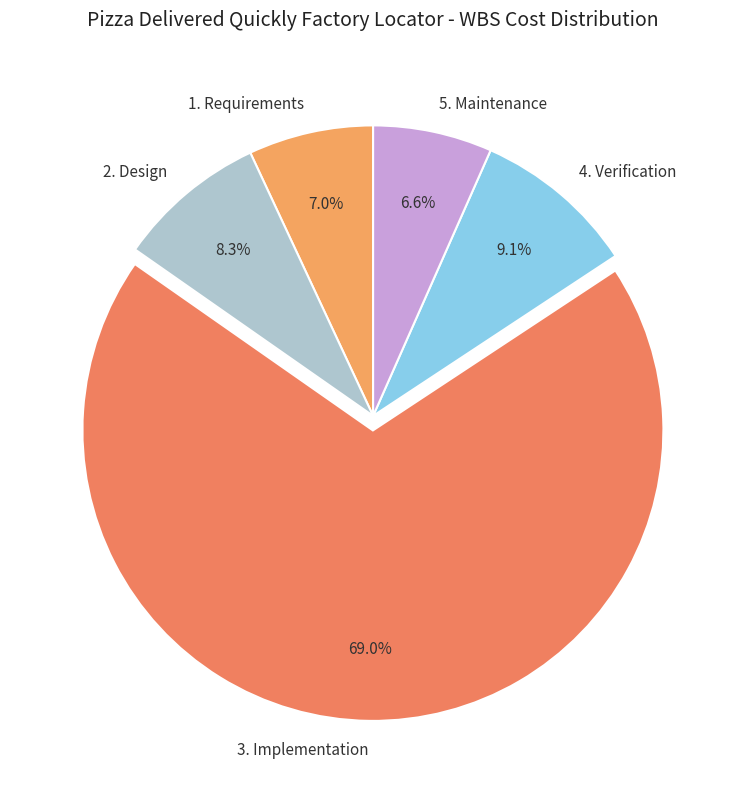

To the nearest percent, what is the average slice percentage?

20%